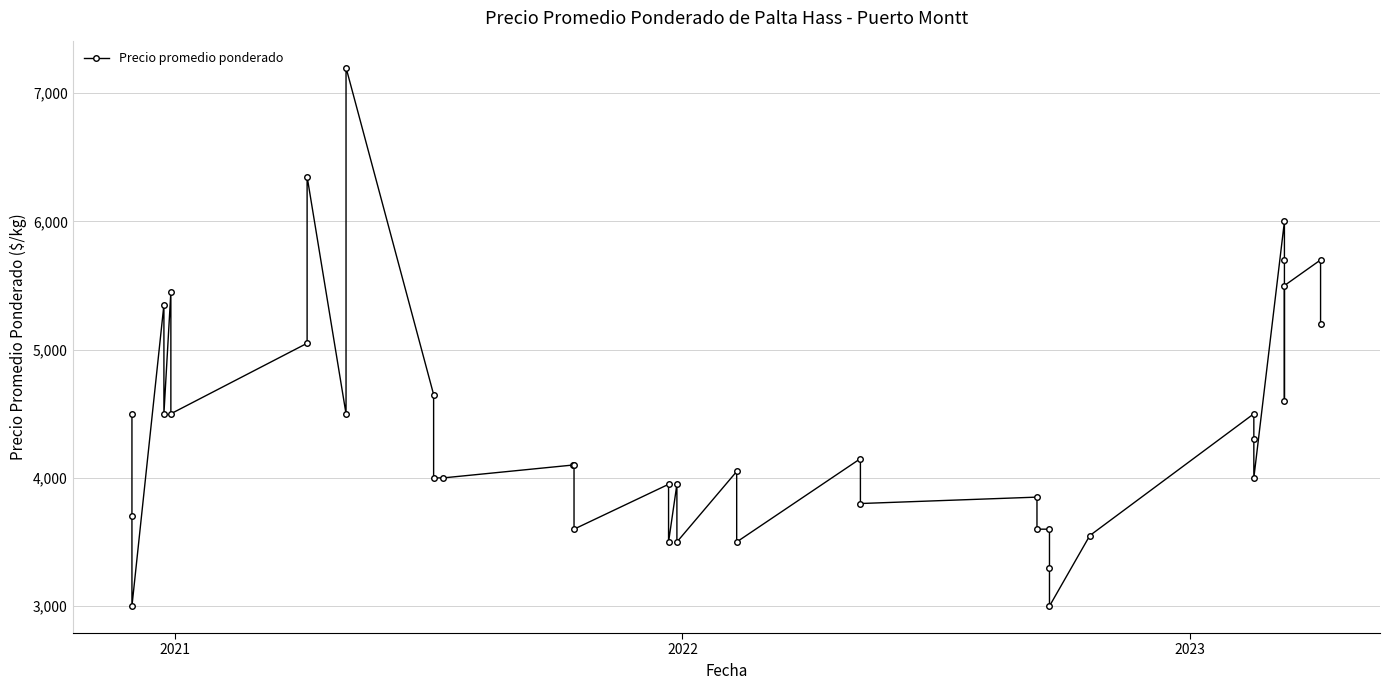

True or false: the data shows 1851 at 29.

False